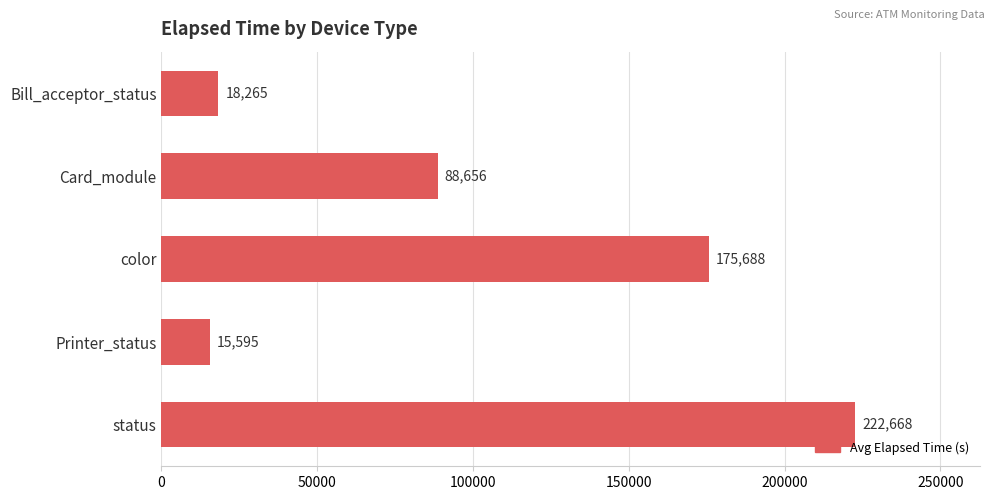

The value at status is 132035. True or false?

False